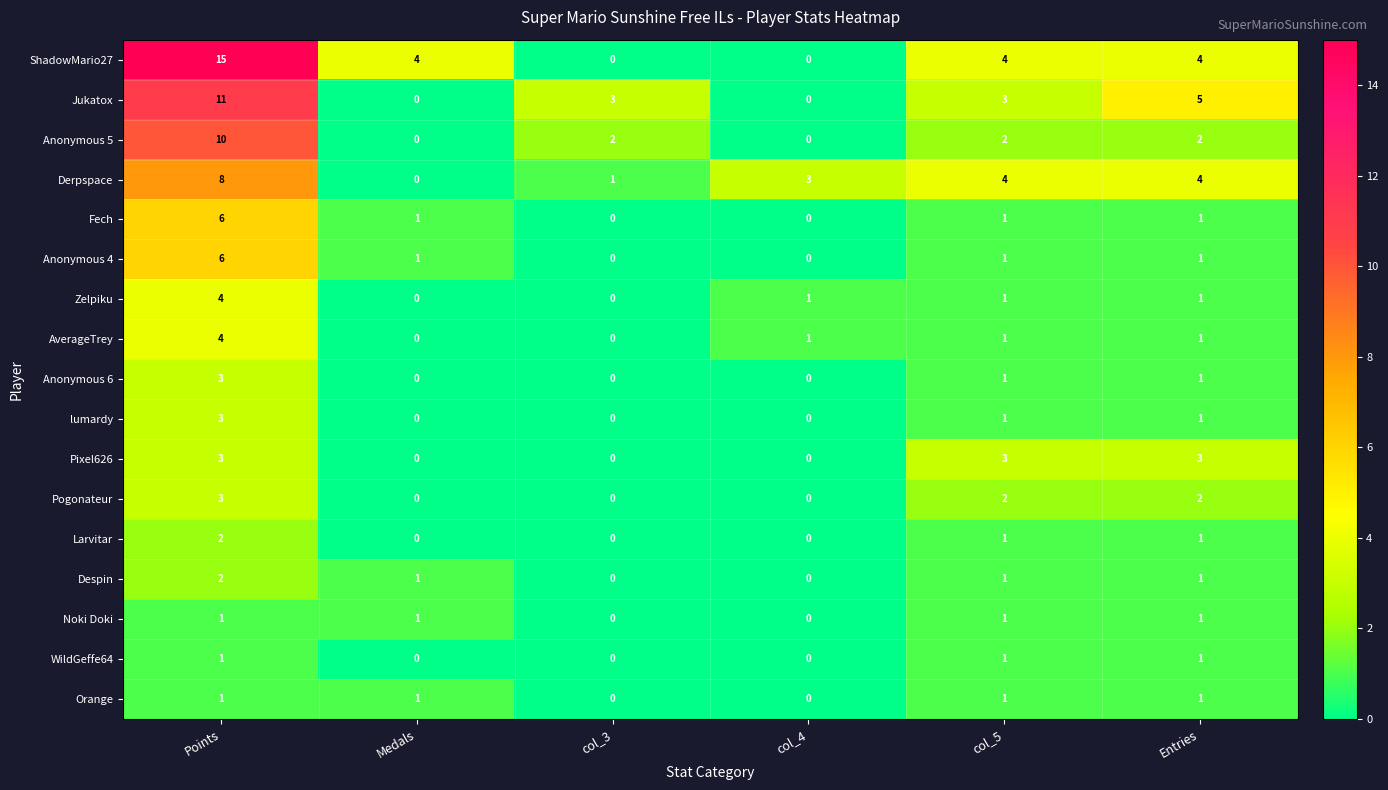

Read the Zelpiku value at Points.

4